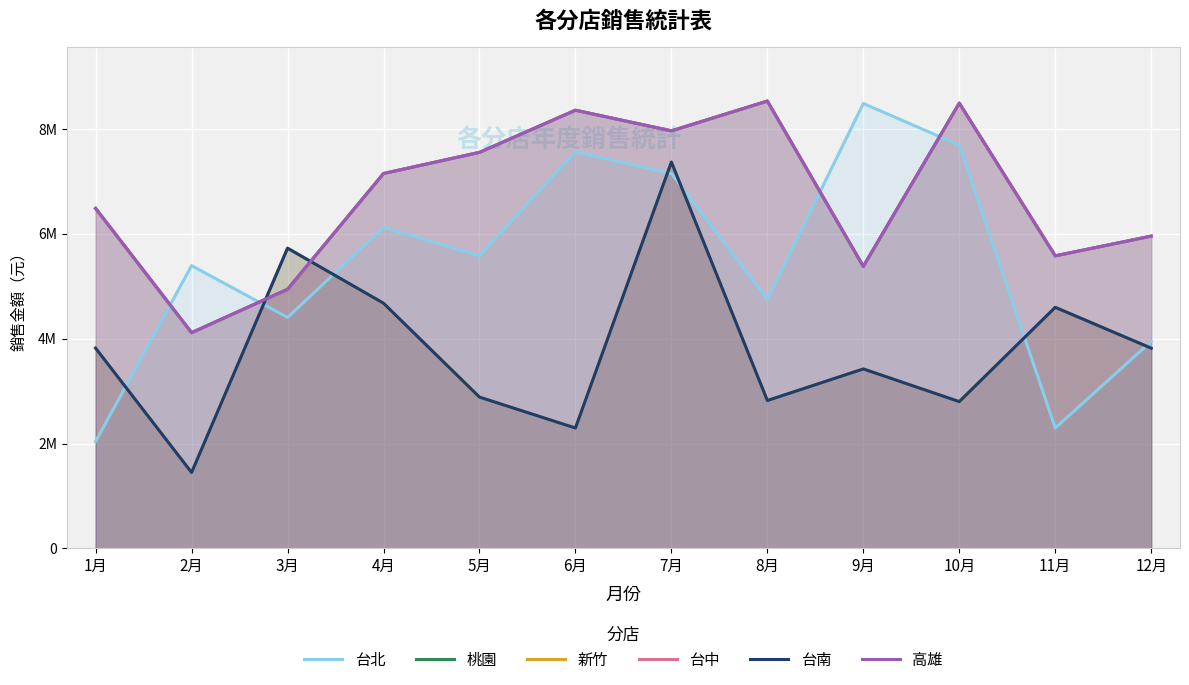

Between 7月 and 2月, which is larger?

7月